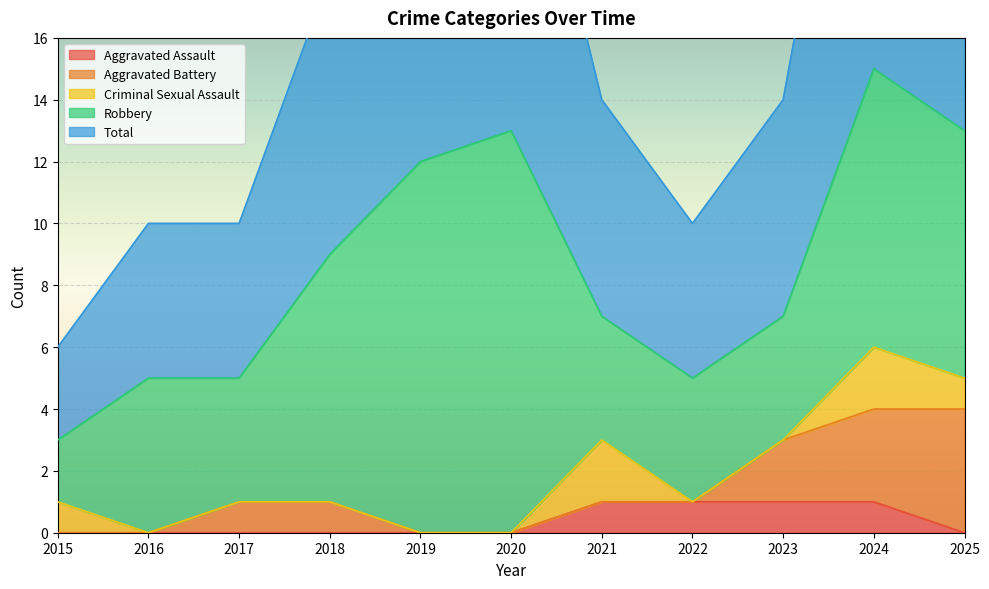

In Total, how many points are higher than both neighbors (excluding endpoints)?

2